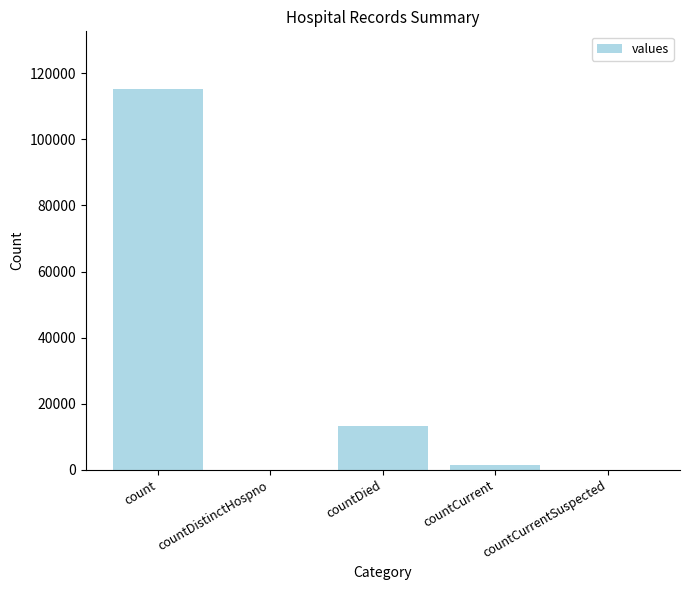

What is the ratio of the value at count to the value at countDied?

8.6